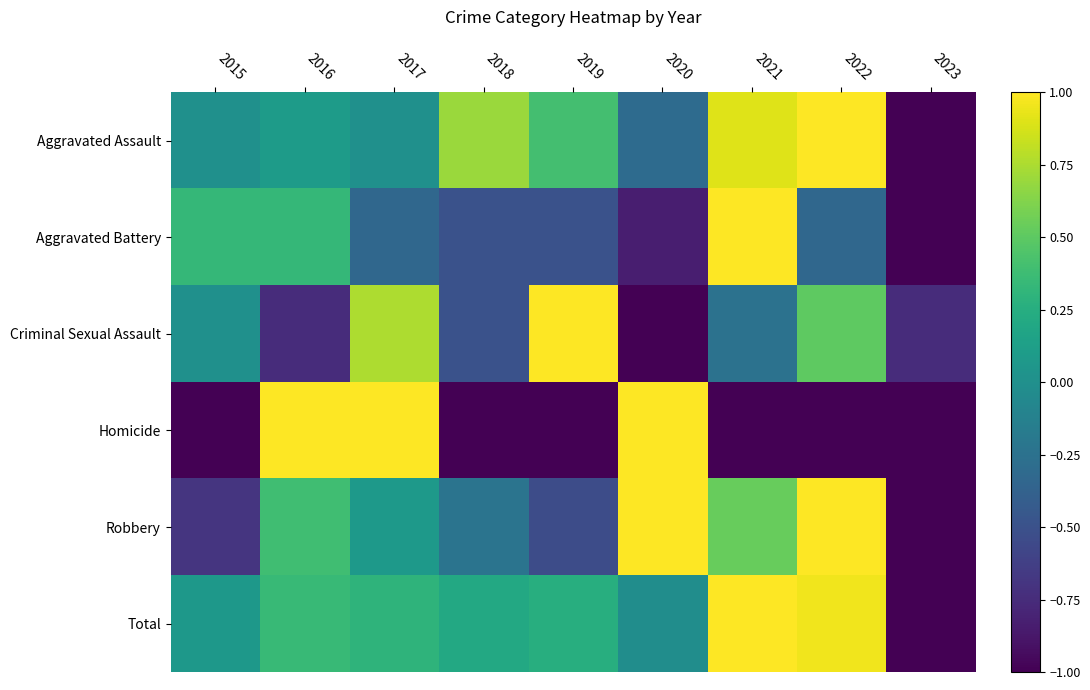

At which category is the sum across all series the highest?

2021